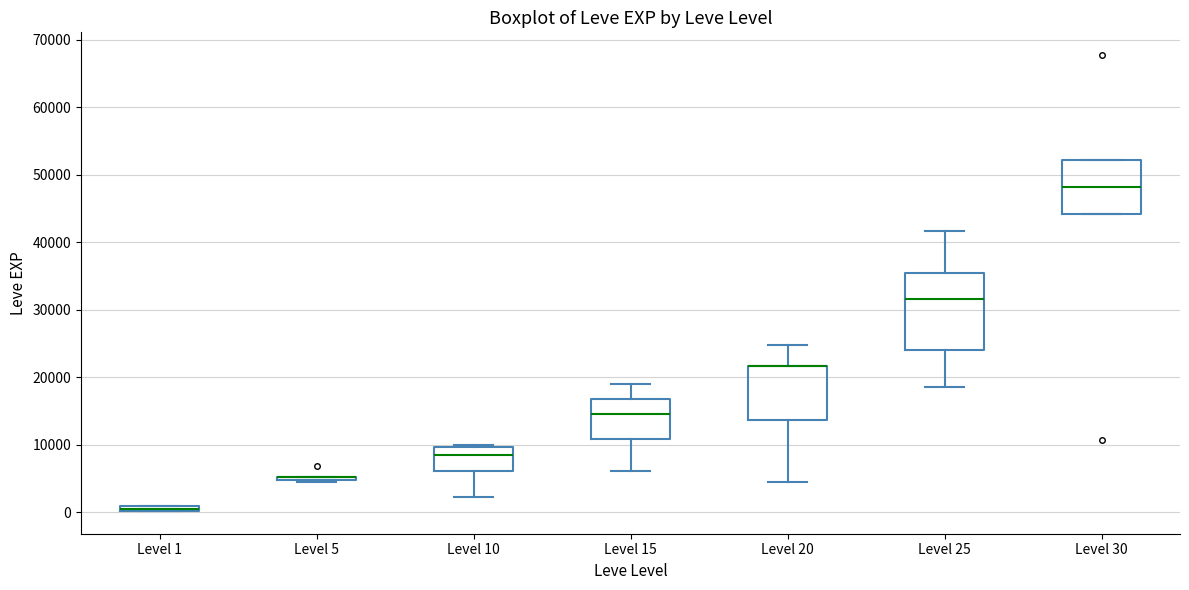

Comparing the boxes themselves (not the whiskers), which one is the tallest?

Level 25